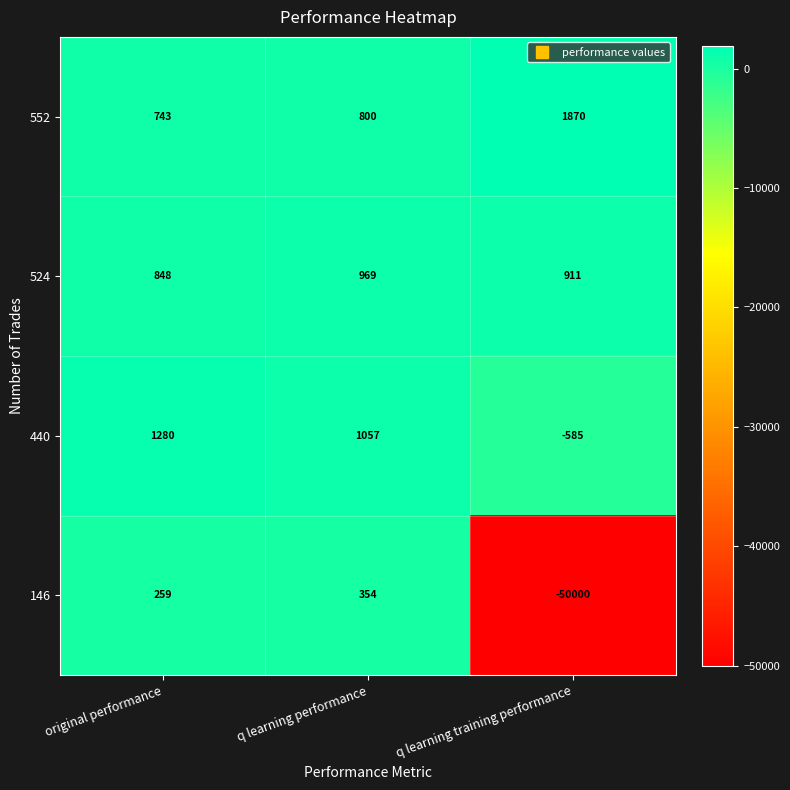

What is the difference between the highest and lowest values at q learning training performance?

51870